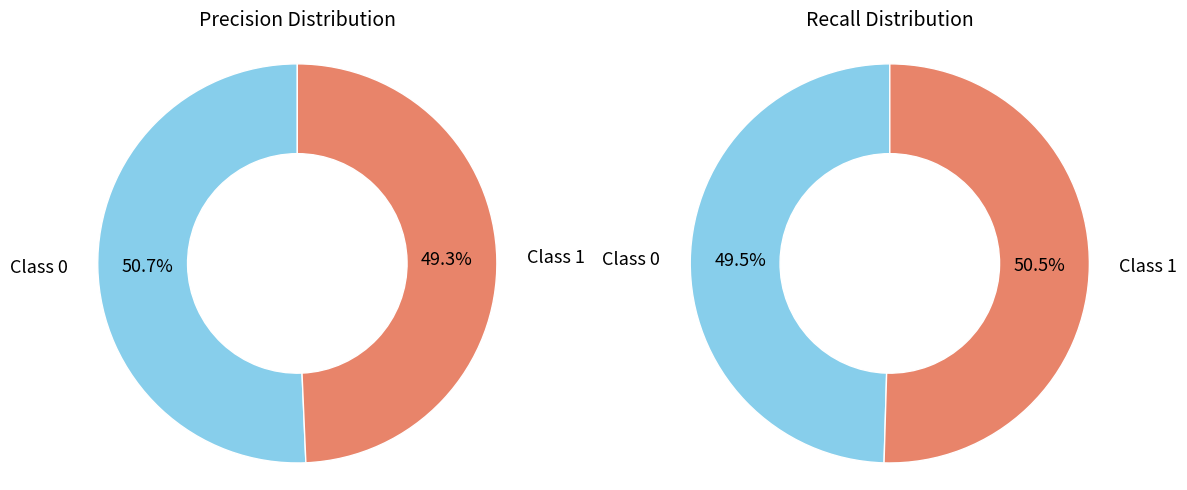

True or false: 0 accounts for 44% of the total.

False